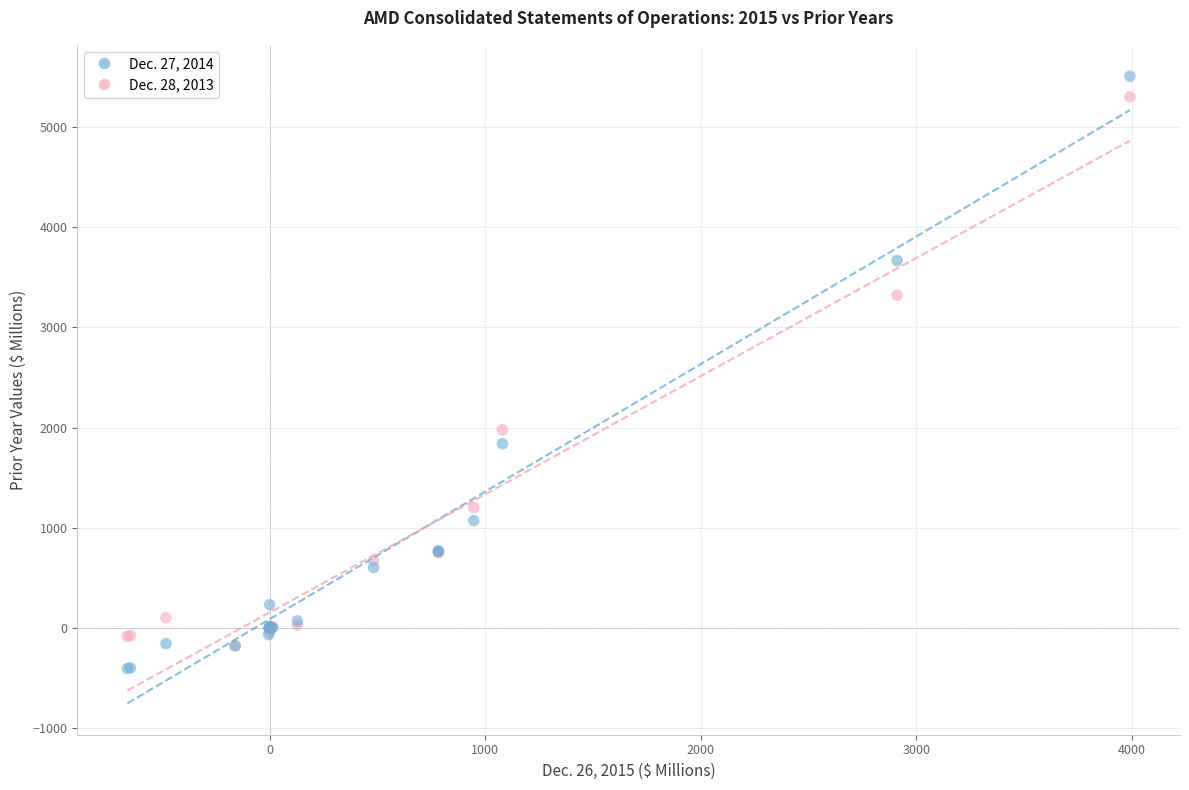

Which series contains the highest Y value?

Dec. 27, 2014